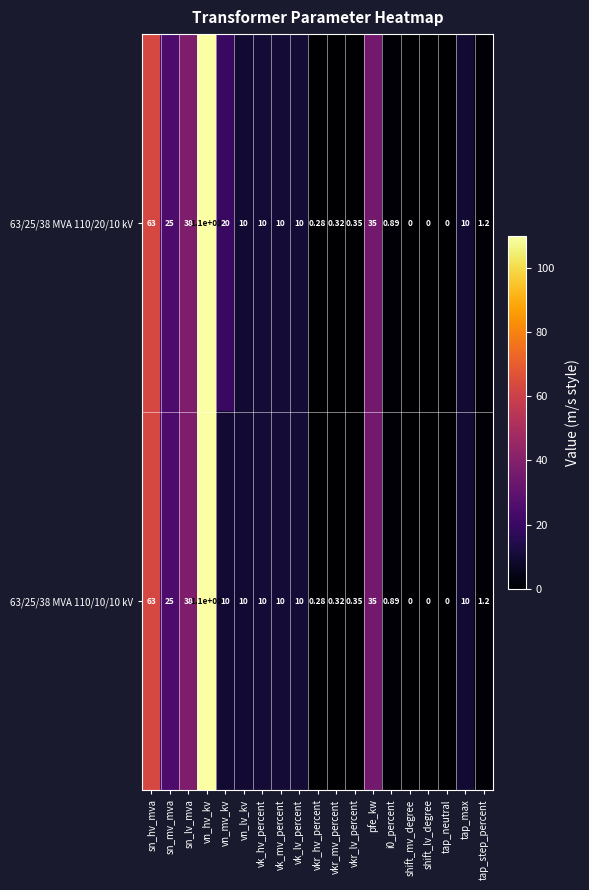

Where is 63/25/38 MVA 110/10/10 kV nearest to the value 55?

sn_hv_mva